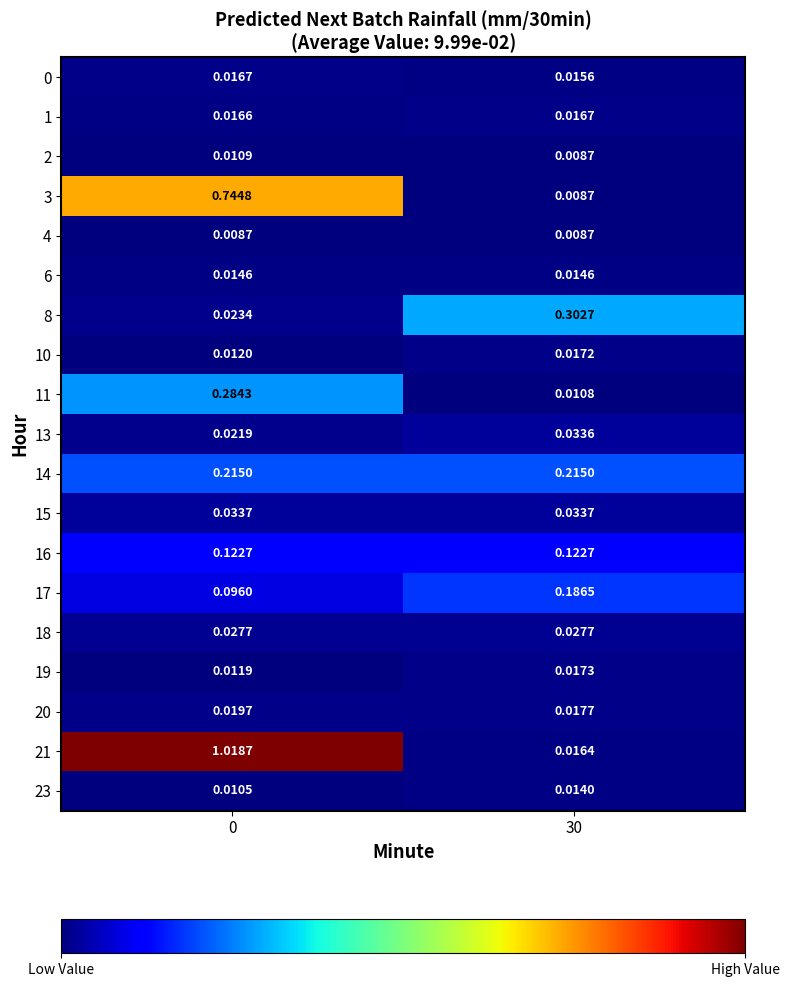

What is the difference between the highest and lowest values at 30?

0.3